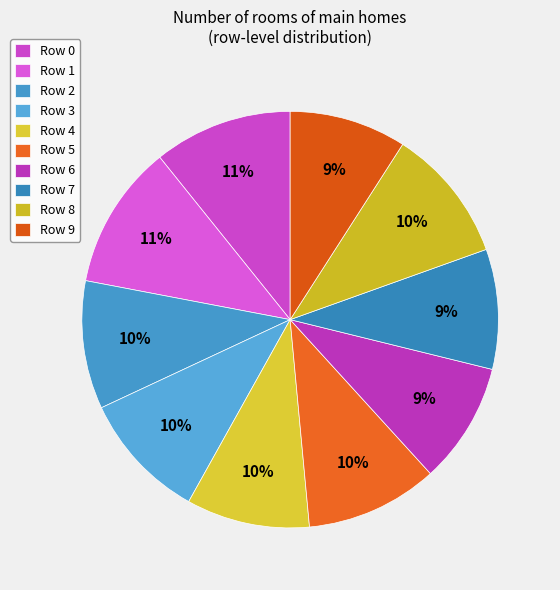

The Row 9 slice represents 1% of the pie. True or false?

False